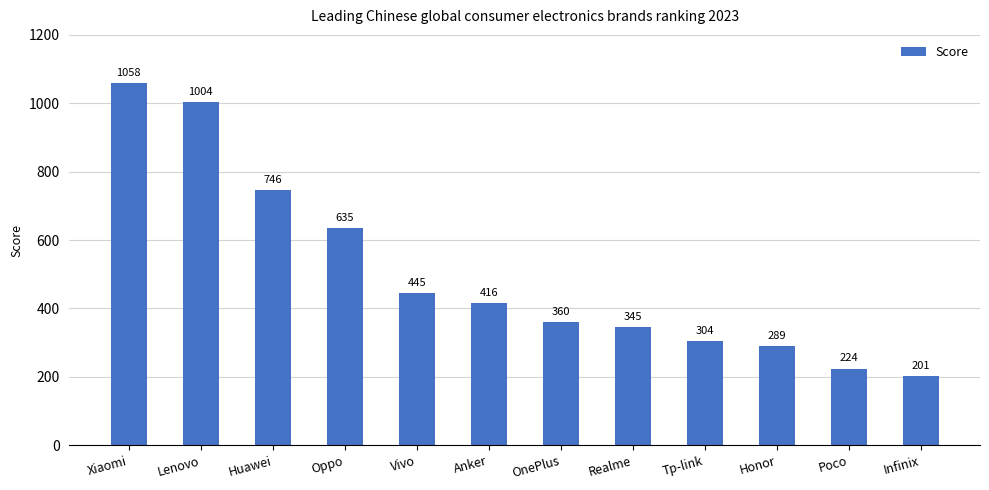

What is the label of the 2nd bar from the right?

Poco